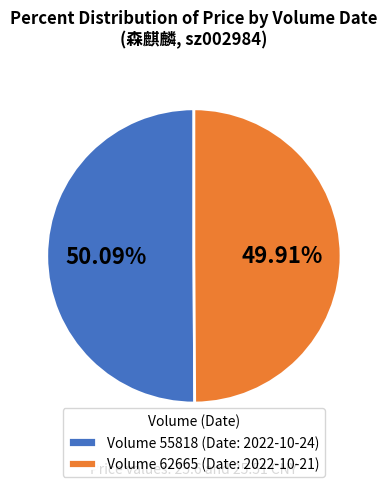

How many slices are in this pie chart?

2